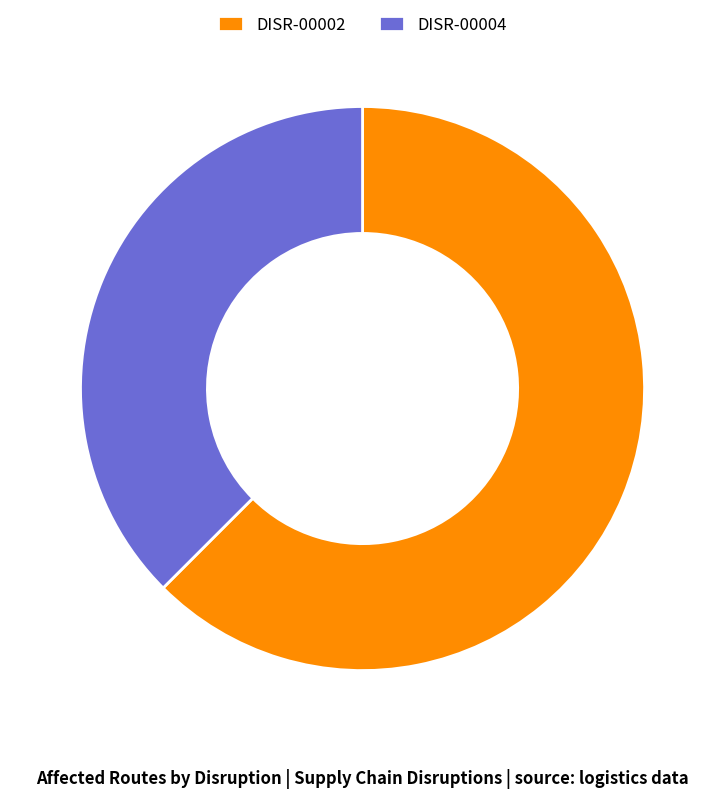

What is the largest slice in the pie chart?

DISR-00002